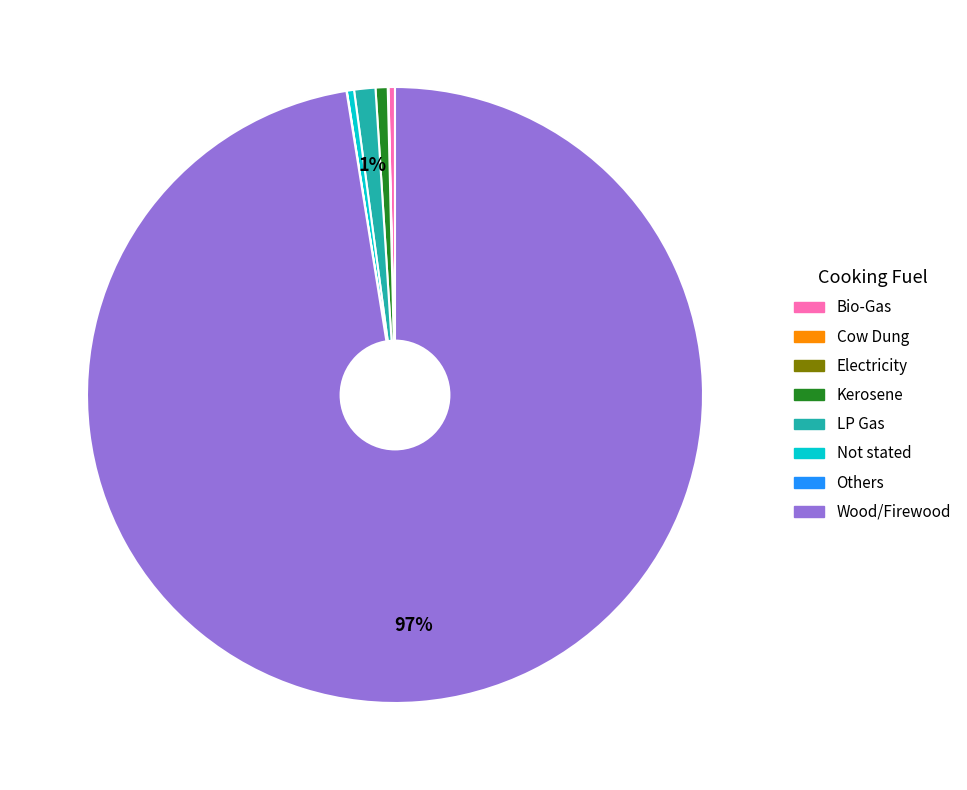

Is there a majority slice in this chart?

Yes